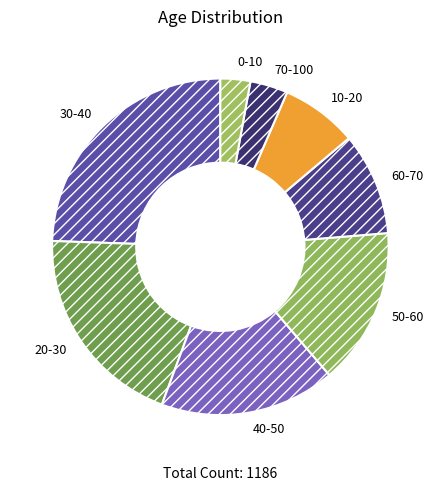

True or false: 50-60 accounts for 25% of the total.

False